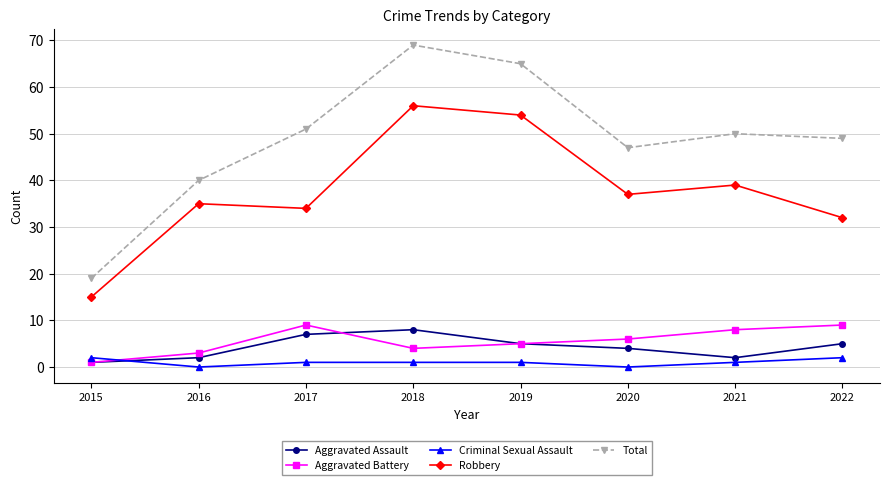

What is the sum of all Total values?

390